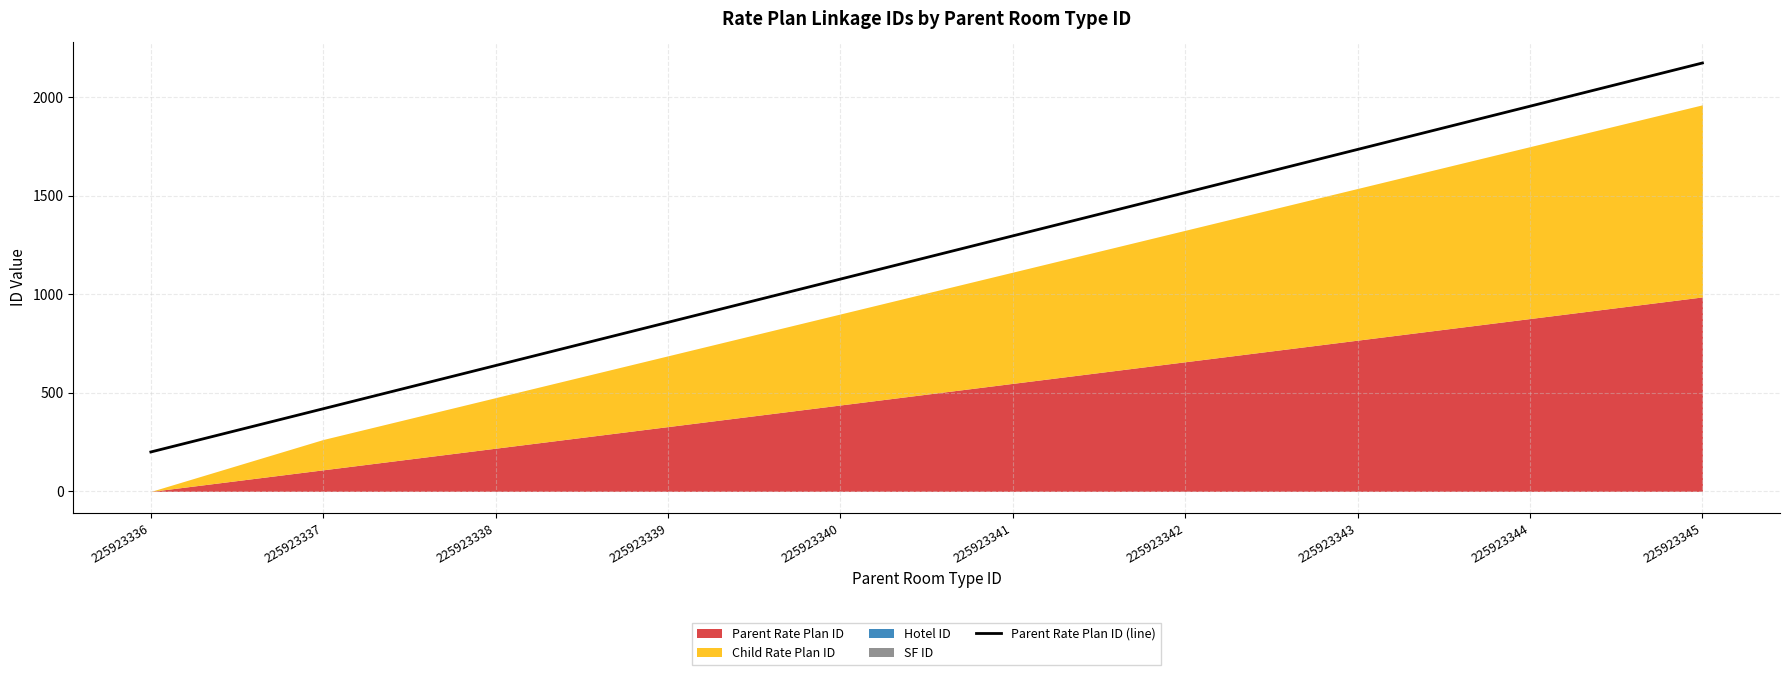

Where does the data first go above 1295?

225923341